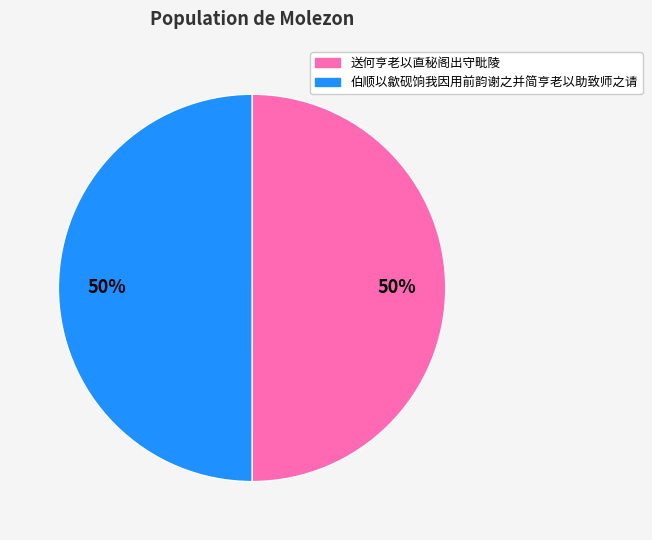

Combined, do 送何亨老以直秘阁出守毗陵 and 伯顺以歙砚饷我因用前韵谢之并简亨老以助致师之请 account for over 50%?

Yes